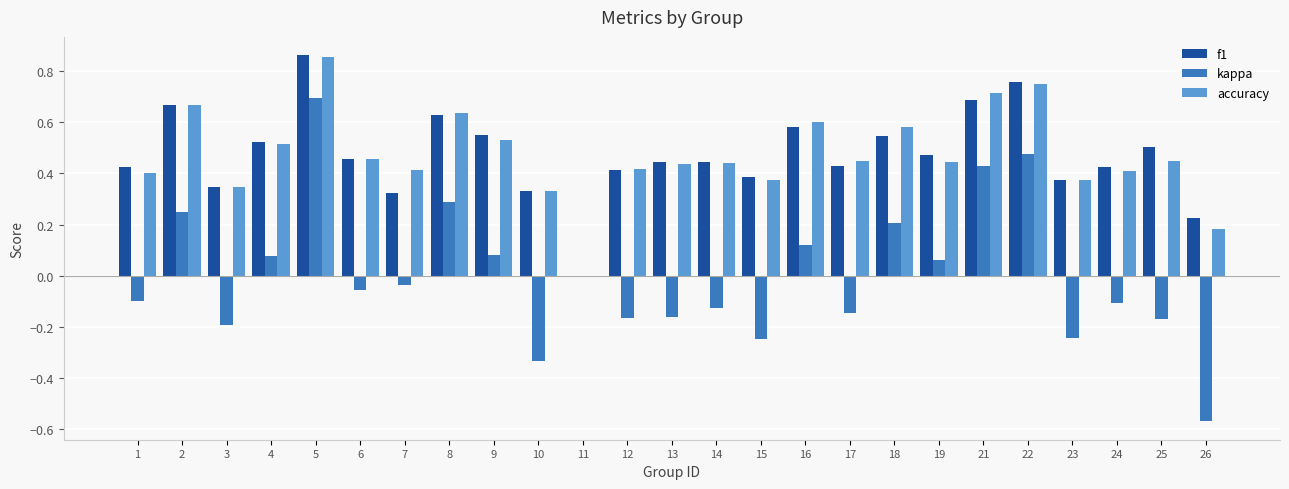

How many values in accuracy are above zero?

24